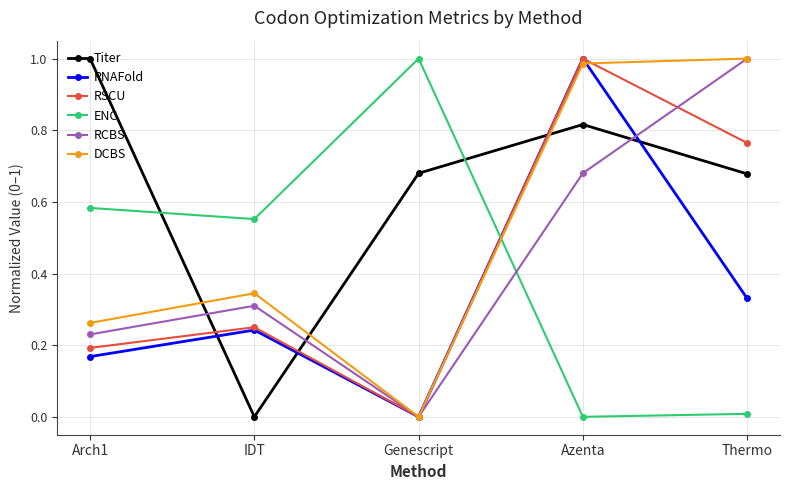

What is the average value of the ENC series?

0.4